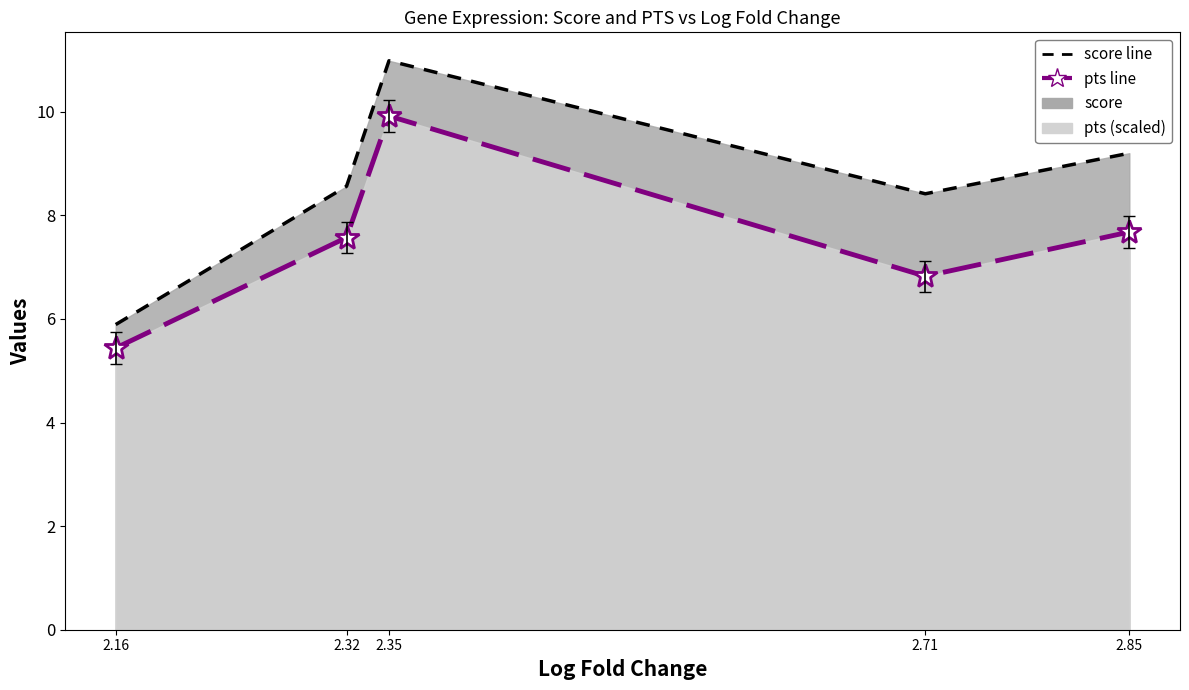

What is the smallest value displayed?

5.4